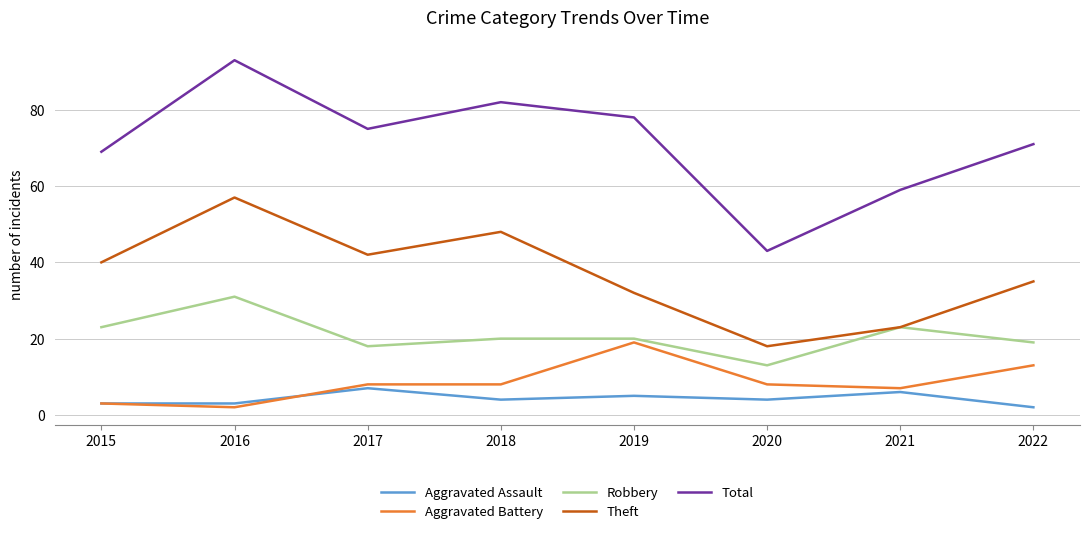

Which series has the widest spread of values?

Total